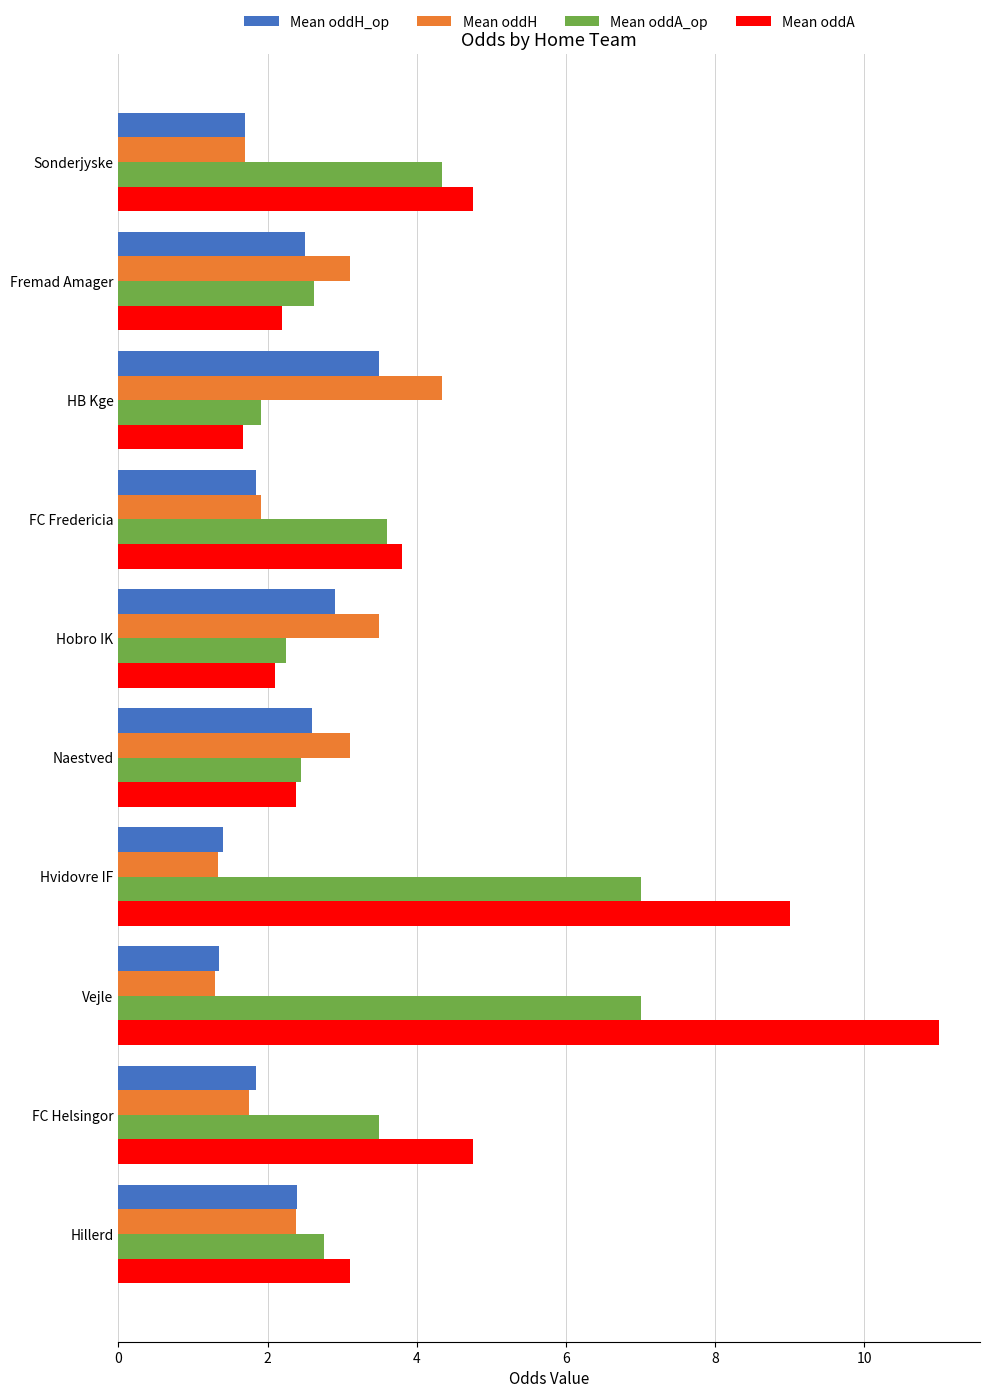

What is the maximum value for Mean oddA?

11.0